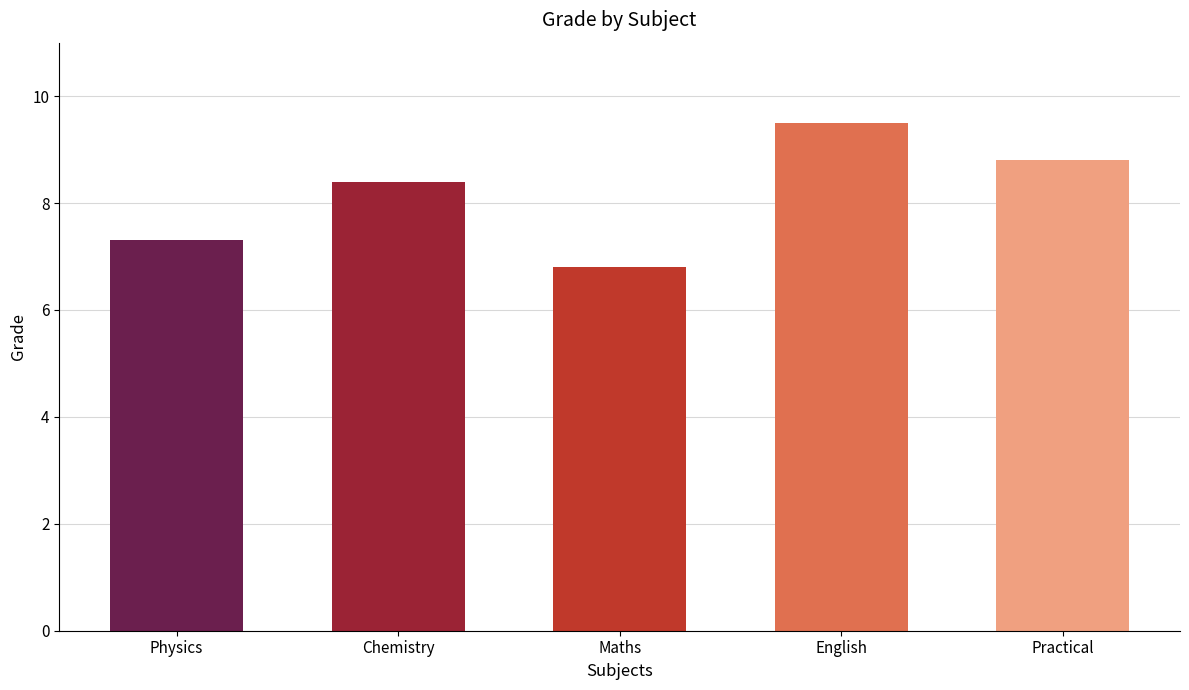

Reading right to left, transcribe all the data shown in this chart.

8.8	9.5	6.8	8.4	7.3